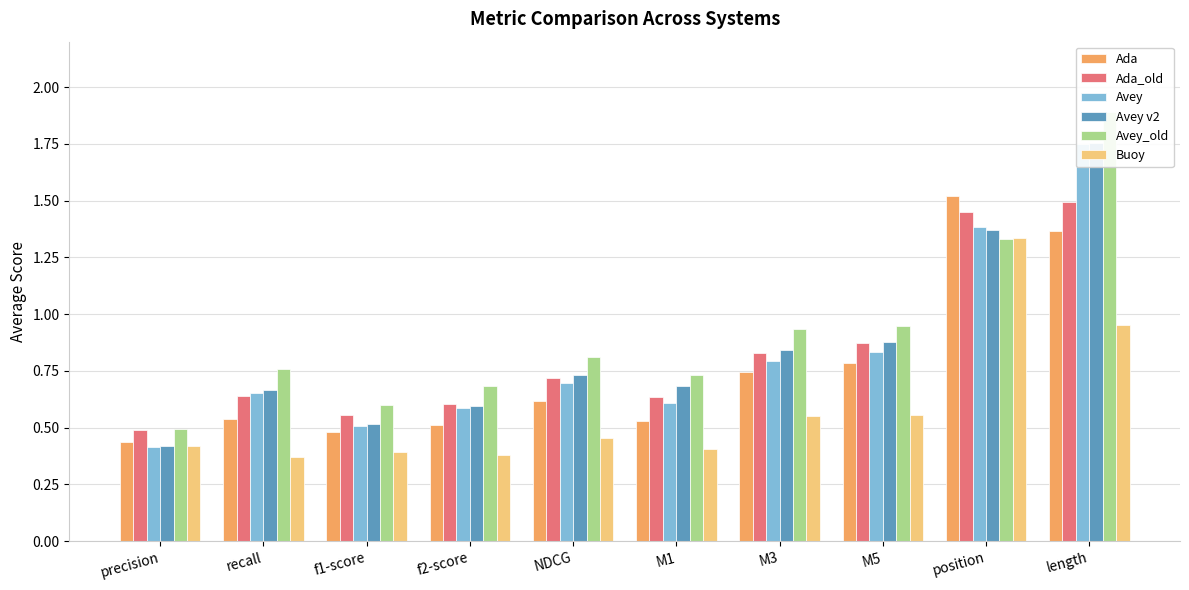

What is the value of the Avey v2 bar at the 3rd from the left?

0.5